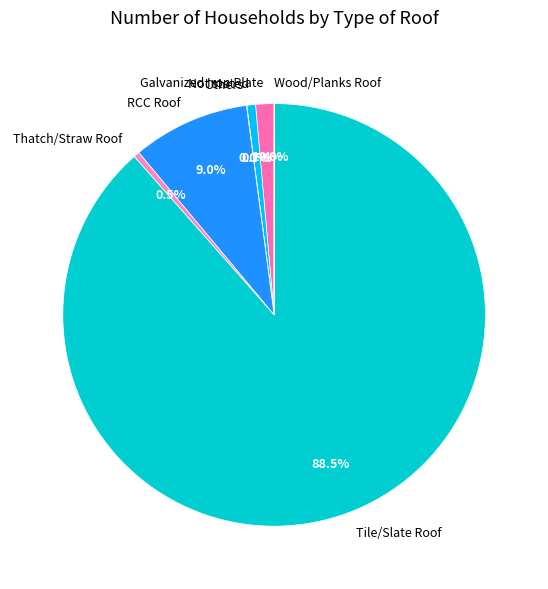

What percentage is NOT represented by RCC Roof?

91.0%